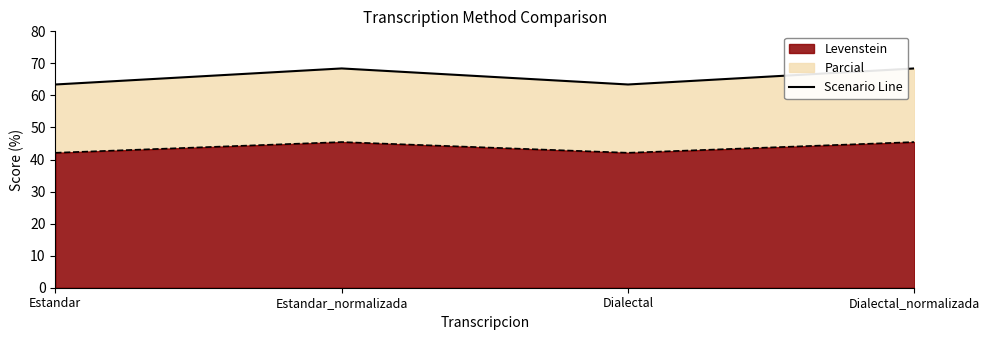

List the labels in order of value, largest first.

Estandar_normalizada, Dialectal_normalizada, Estandar, Dialectal